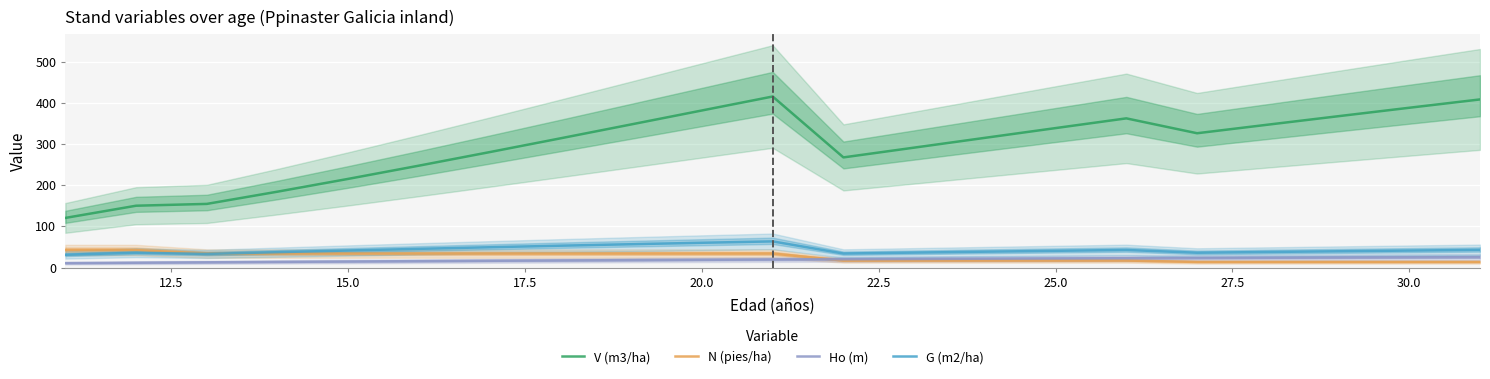

True or false: G (m2/ha) and Ho (m) cross at least once.

False